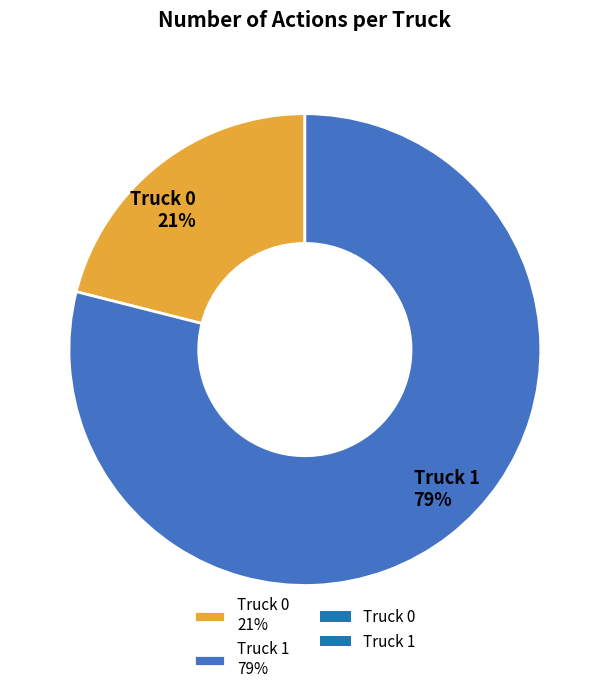

Does Truck 1 represent more than half of the total?

Yes